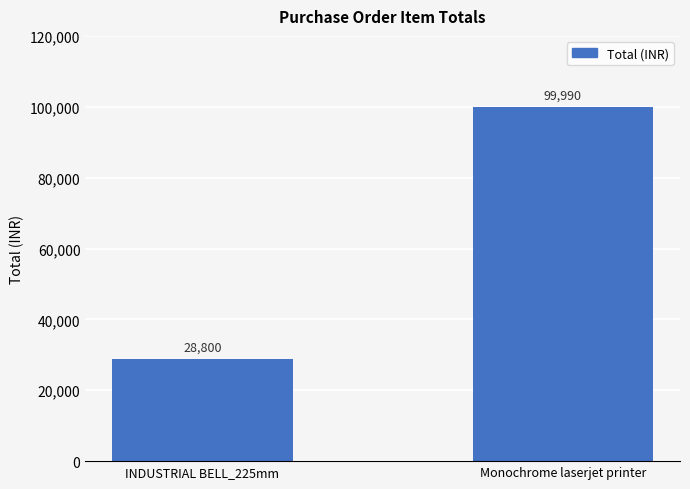

Reading left to right, extract all data points from this chart.

28800	99990